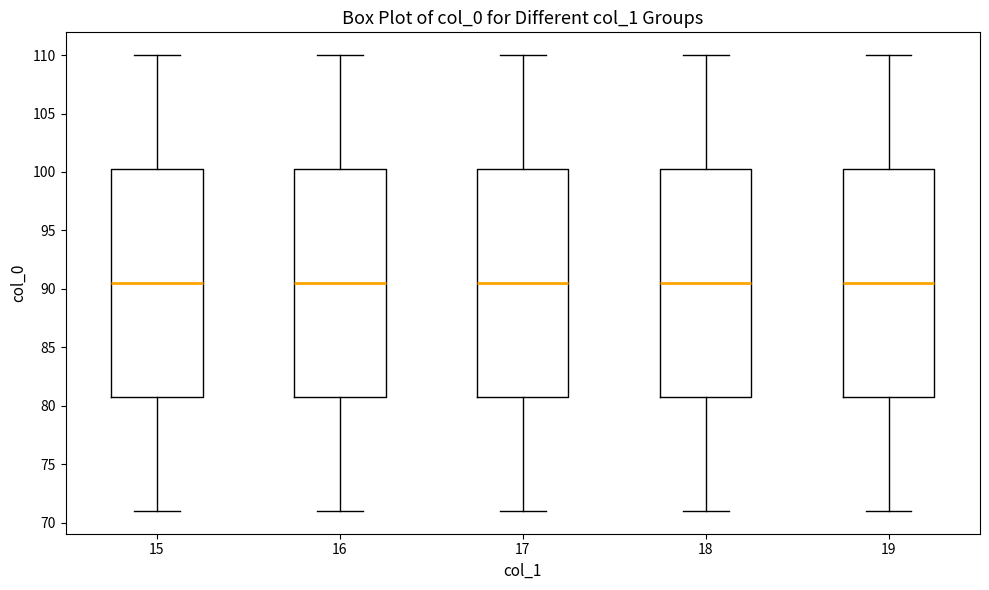

Reading left to right, transcribe this box plot: for each box, give where its median line is, the range the box spans, and where its two whiskers end, as read against the y-axis. The values are not printed on the chart, so give them approximately, as read against the axis.

15: median 90.5, box 81.0 to 100.5, whiskers 71.0 to 110.0
16: median 90.5, box 81.0 to 100.5, whiskers 71.0 to 110.0
17: median 90.5, box 81.0 to 100.5, whiskers 71.0 to 110.0
18: median 90.5, box 81.0 to 100.5, whiskers 71.0 to 110.0
19: median 90.5, box 81.0 to 100.5, whiskers 71.0 to 110.0